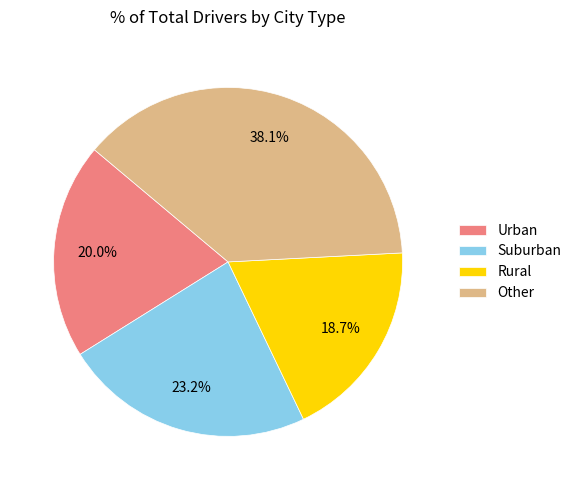

Approximately how many times larger is the value at Urban compared to Other?

0.5